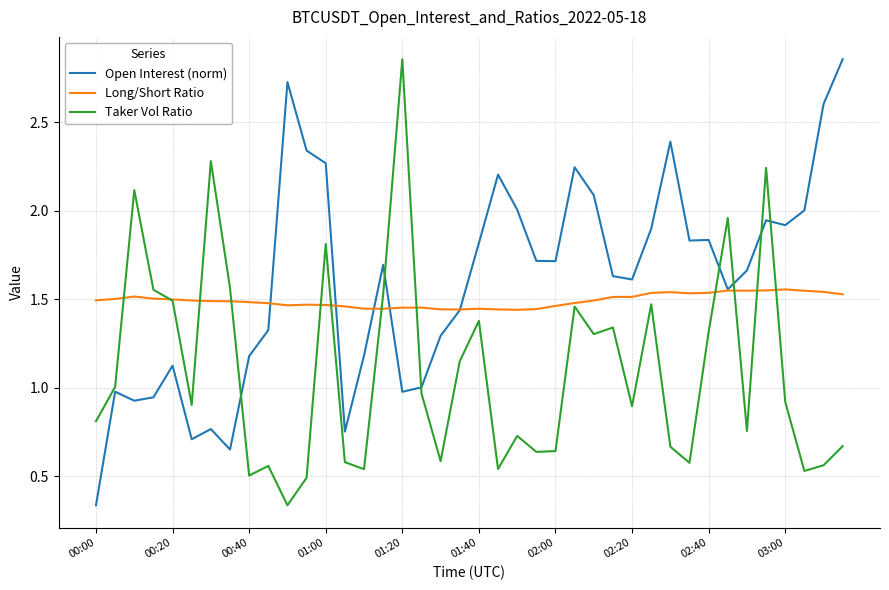

Does the chart have visible grid lines?

Yes